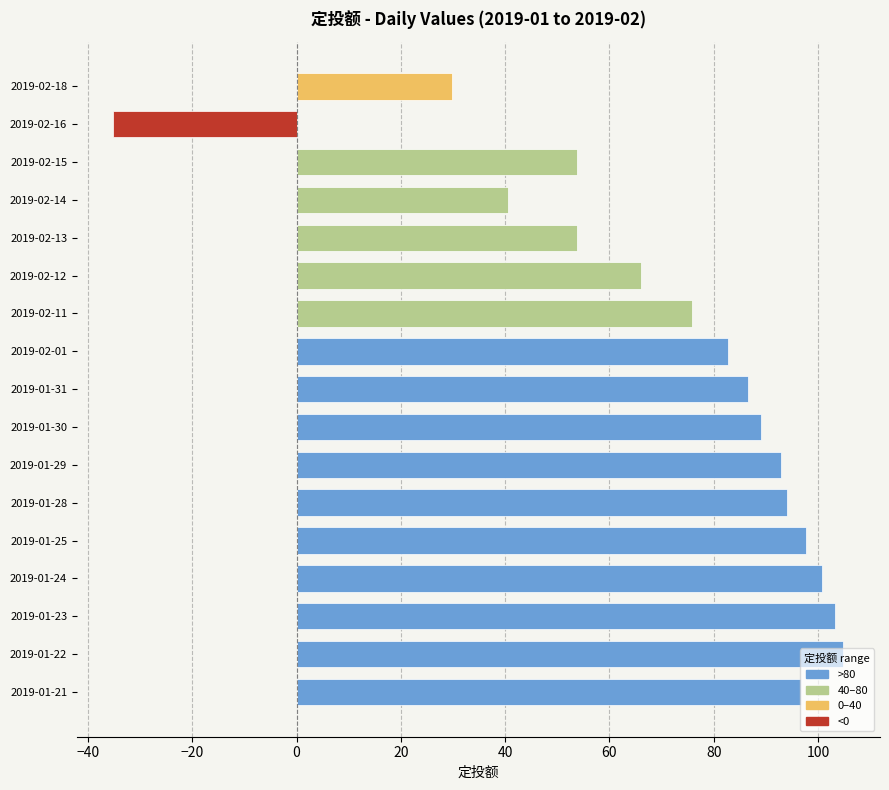

Approximately how many times larger is the value at 2019-01-30 compared to 2019-02-12?

1.3